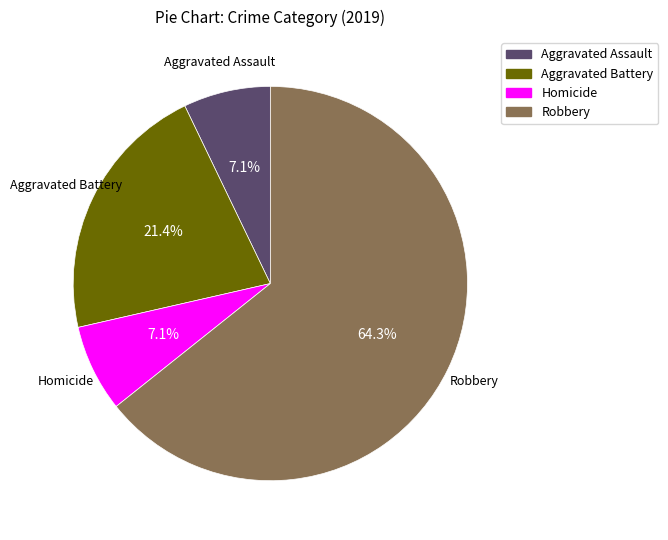

Which category has the biggest portion of the pie?

Robbery